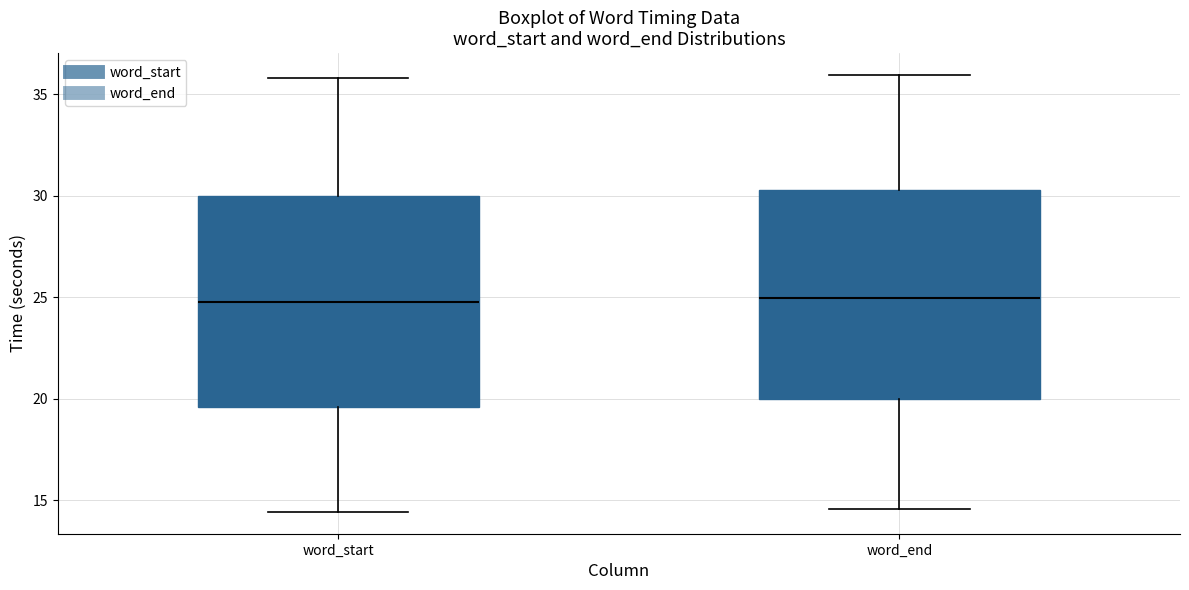

Reading left to right, transcribe this box plot: for each box, give where its median line is, the range the box spans, and where its two whiskers end, as read against the y-axis. The values are not printed on the chart, so give them approximately, as read against the axis.

word_start: median 25.0, box 19.5 to 30.0, whiskers 14.5 to 36.0
word_end: median 25.0, box 20.0 to 30.5, whiskers 14.5 to 36.0